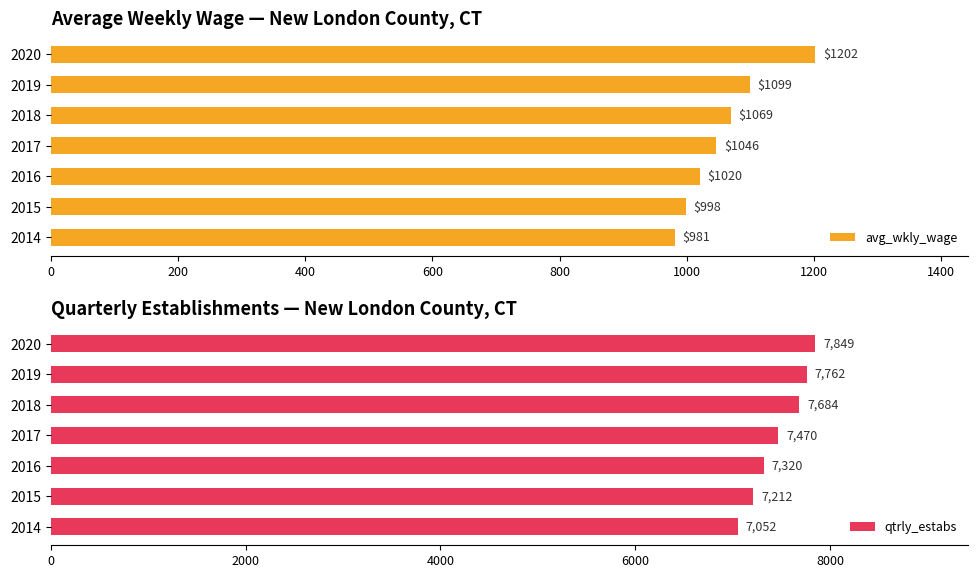

The value of avg_wkly_wage at 2014 is 981. True or false?

True